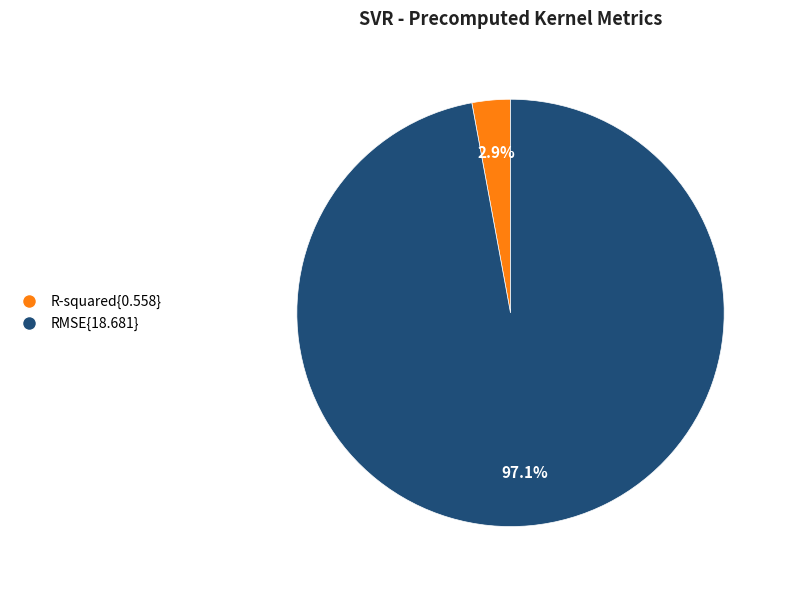

What is the largest slice in the pie chart?

RMSE{18.681}